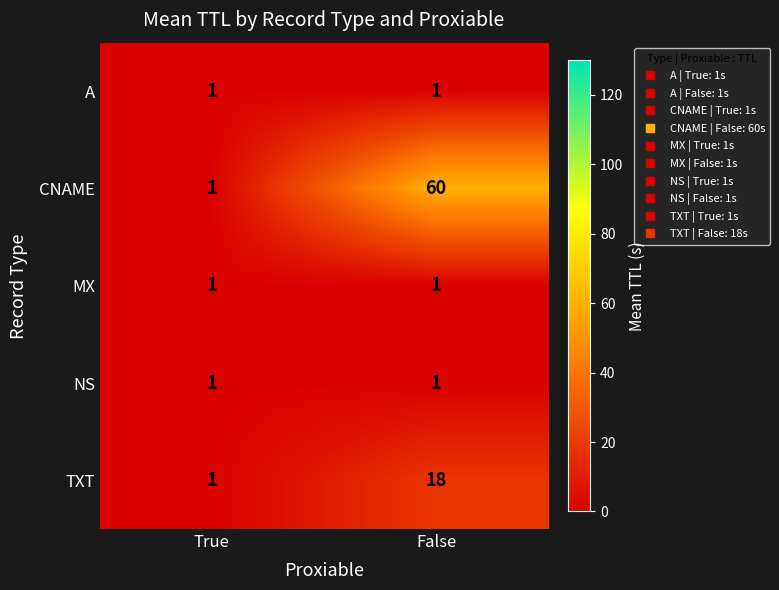

Which category has the highest value across all series?

False